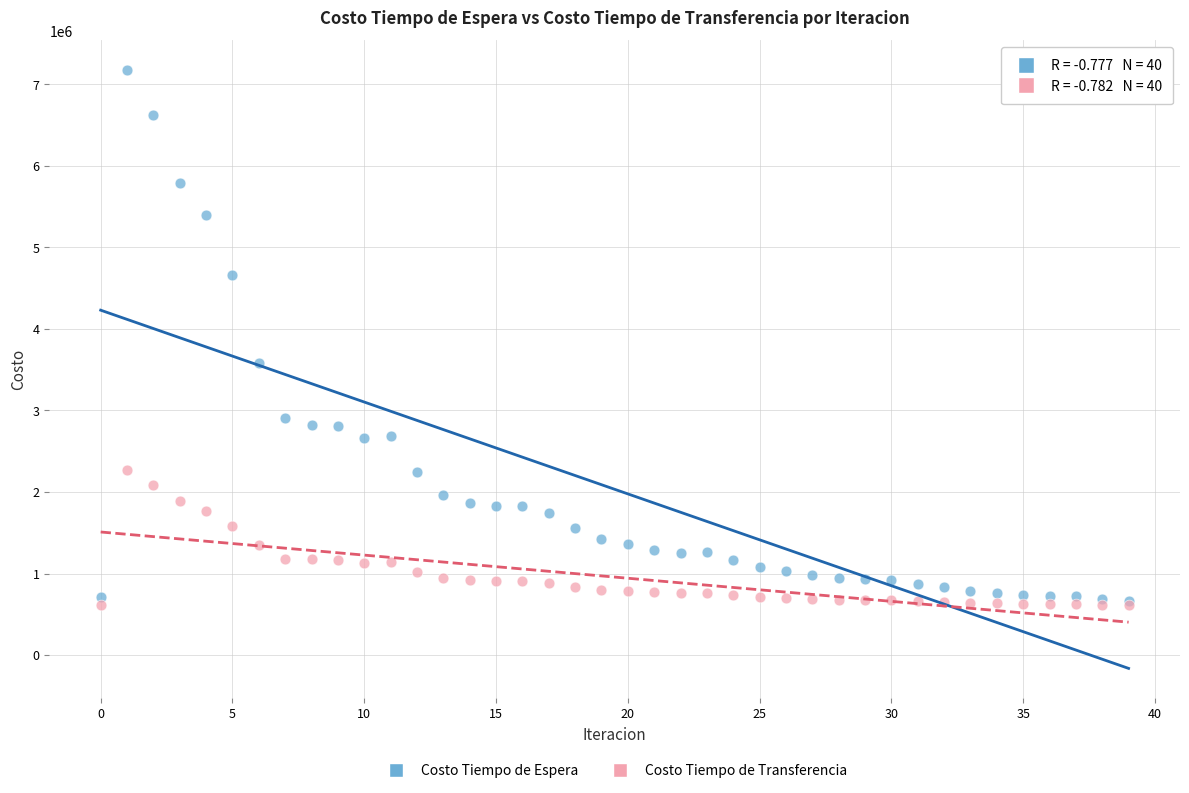

What are all the series names shown in the legend?

Costo Tiempo de Espera, Costo Tiempo de Transferencia